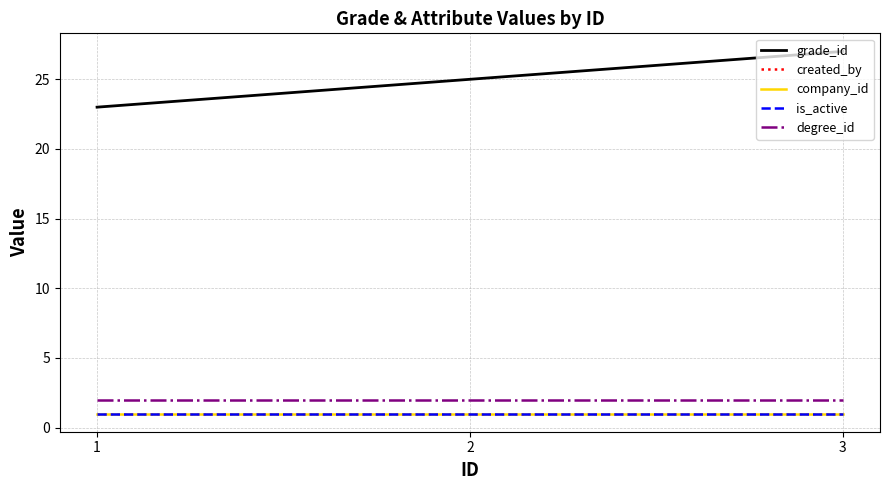

Rank the categories by grade_id value from highest to lowest.

3, 2, 1